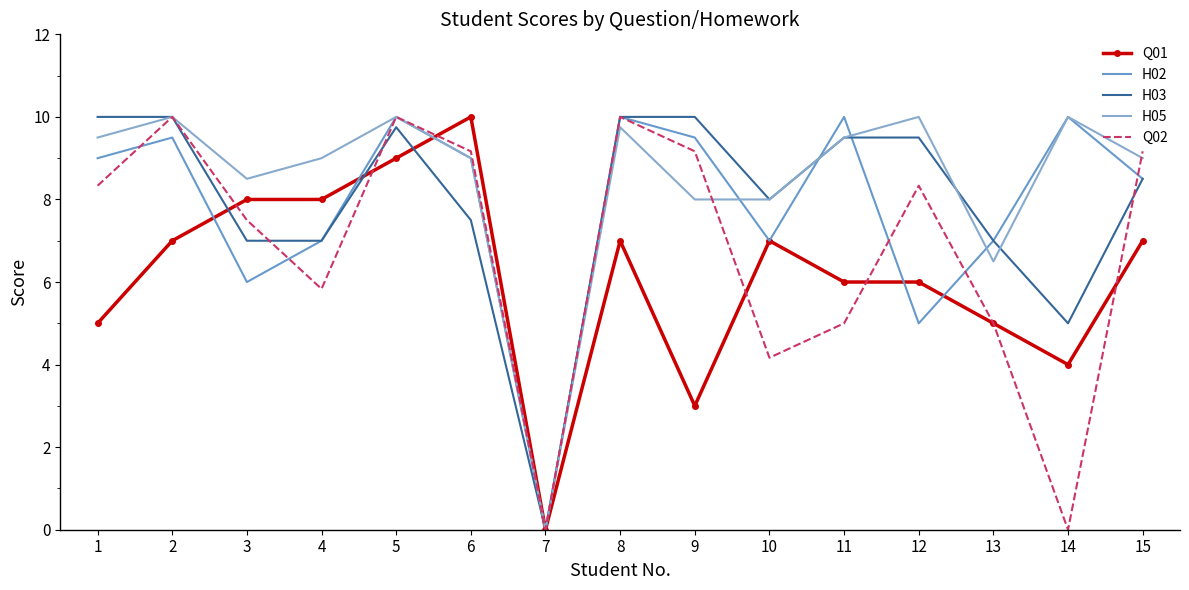

What is the sum of all H05 values?

126.8